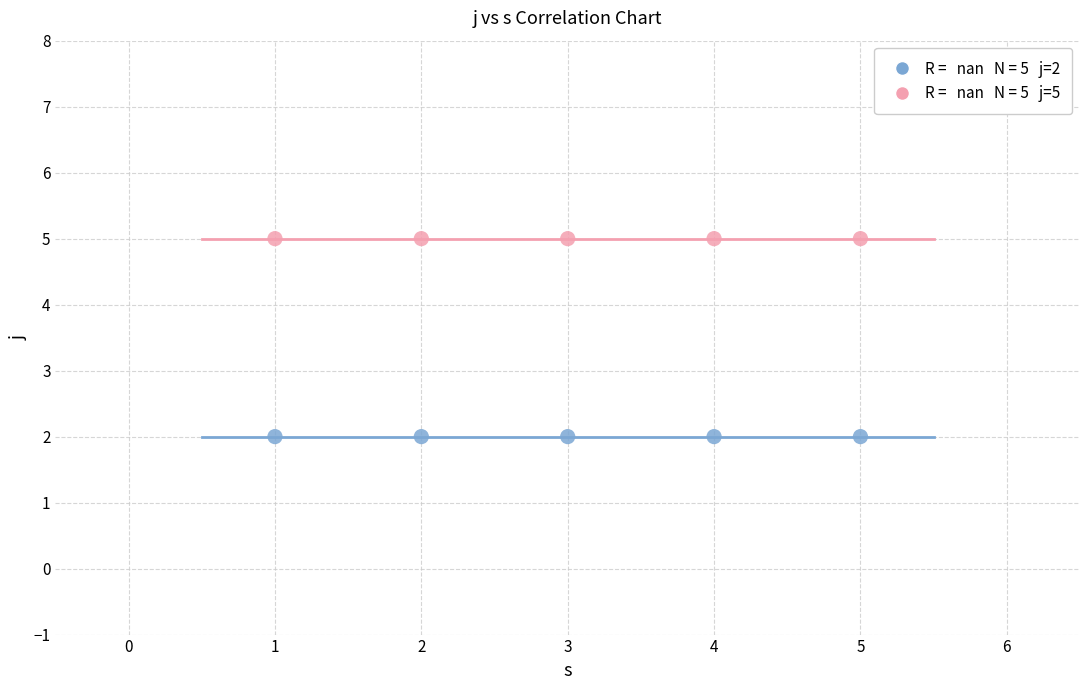

Across all data points, what is the average X value?

3